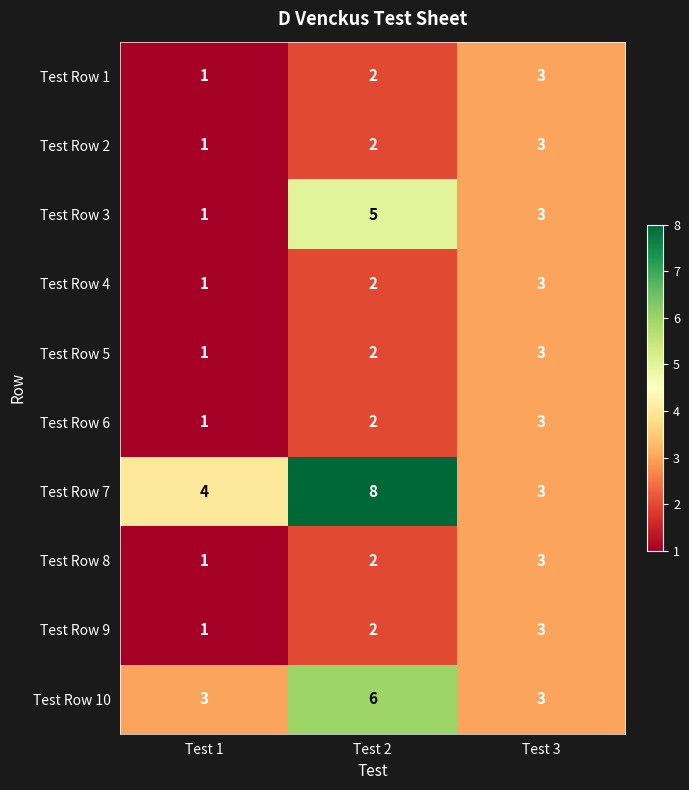

At which label does Test Row 4 reach its peak?

Test 3